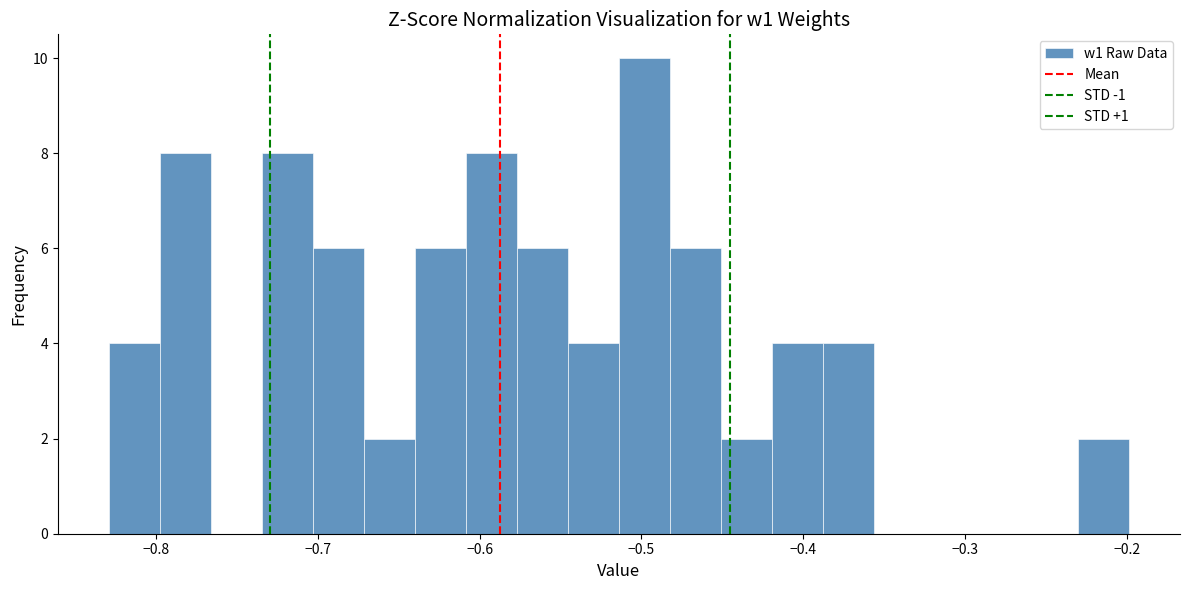

Read against the x-axis, roughly where is the centre of the tallest bar?

-0.50